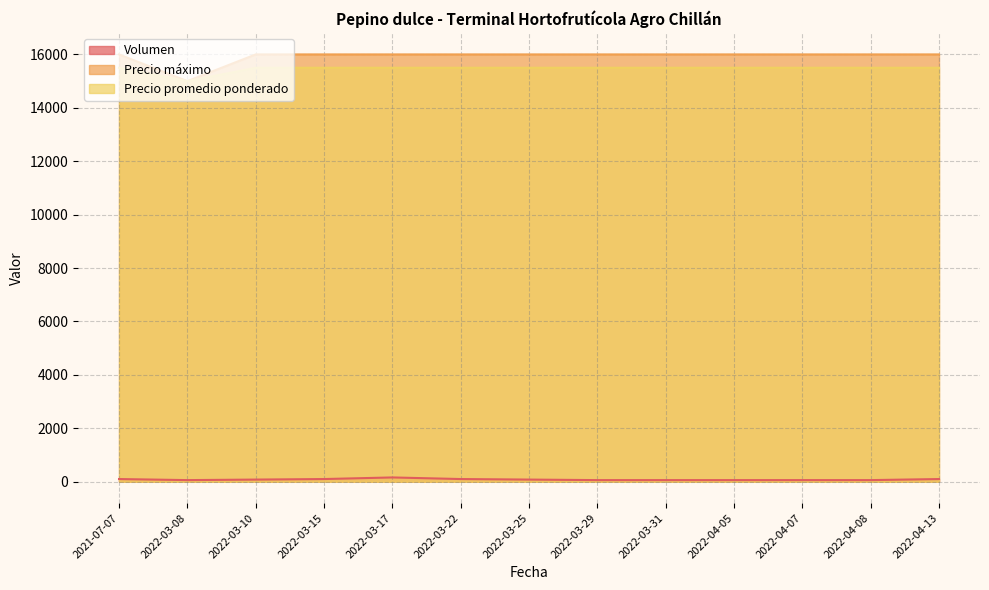

At how many categories does at least one series exceed 2124?

13